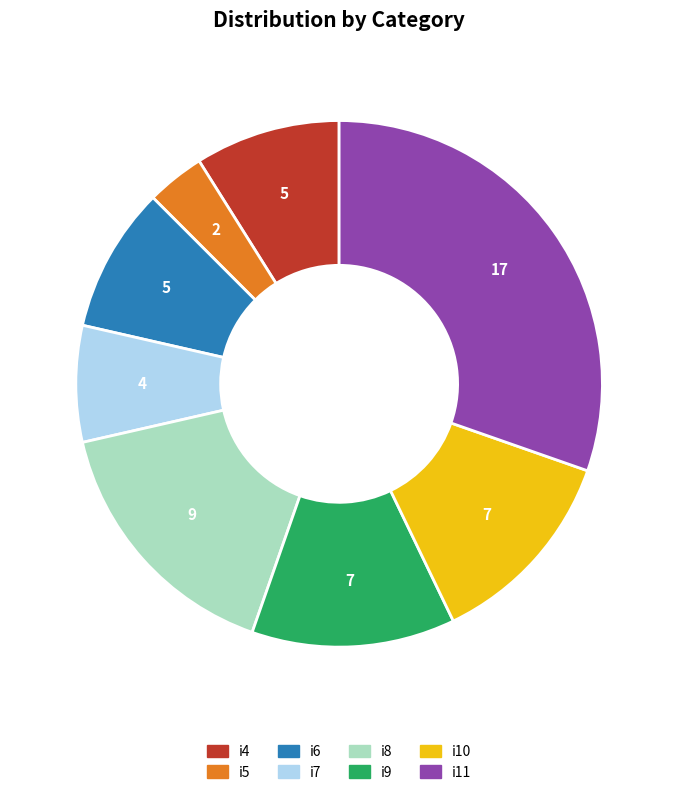

Which has a higher value, i11 or i7?

i11